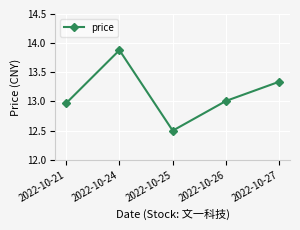

What is the difference between the values at 2022-10-25 and 2022-10-26?

0.5